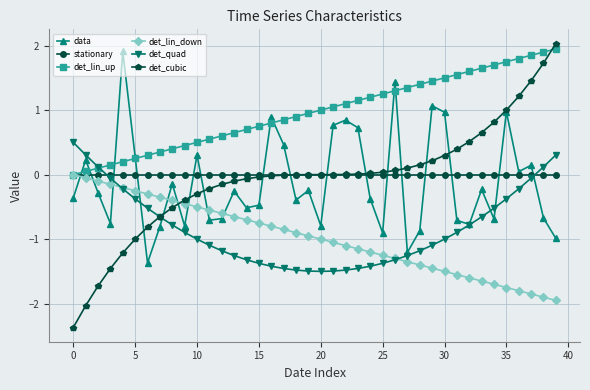

What is the minimum value for det_cubic?

-2.4